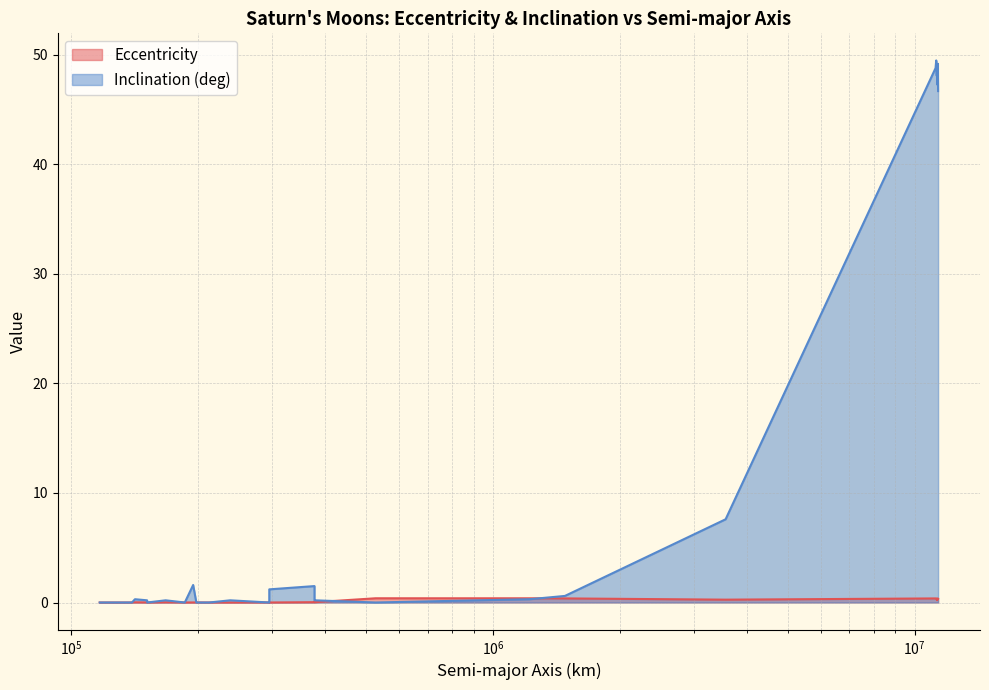

What is the value of the Inclination (deg) point at the 14th from the left?

0.2